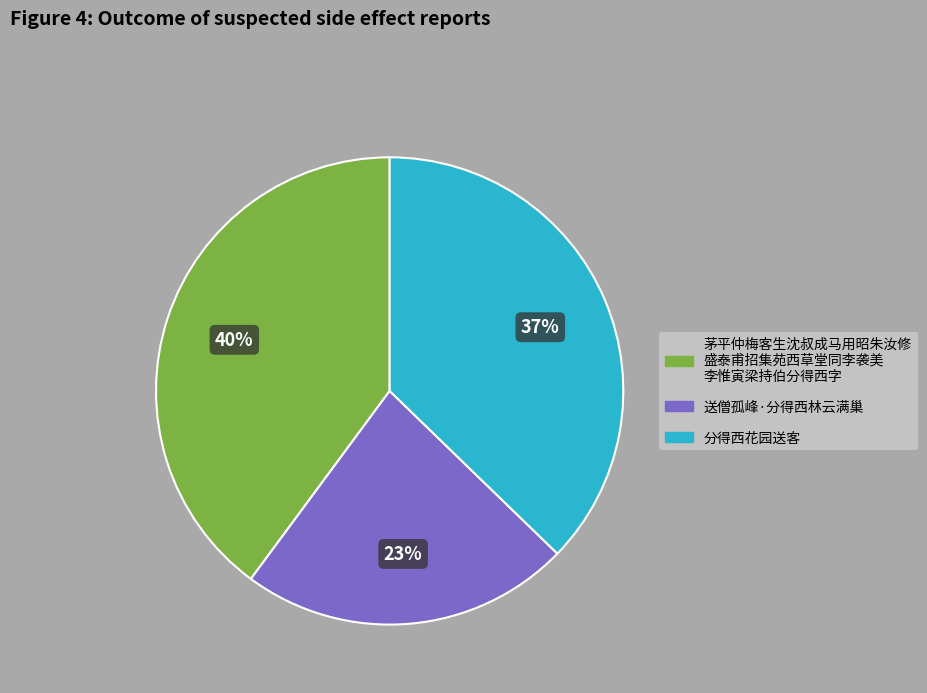

To the nearest percent, what is the difference between the largest and smallest slice percentages?

17%